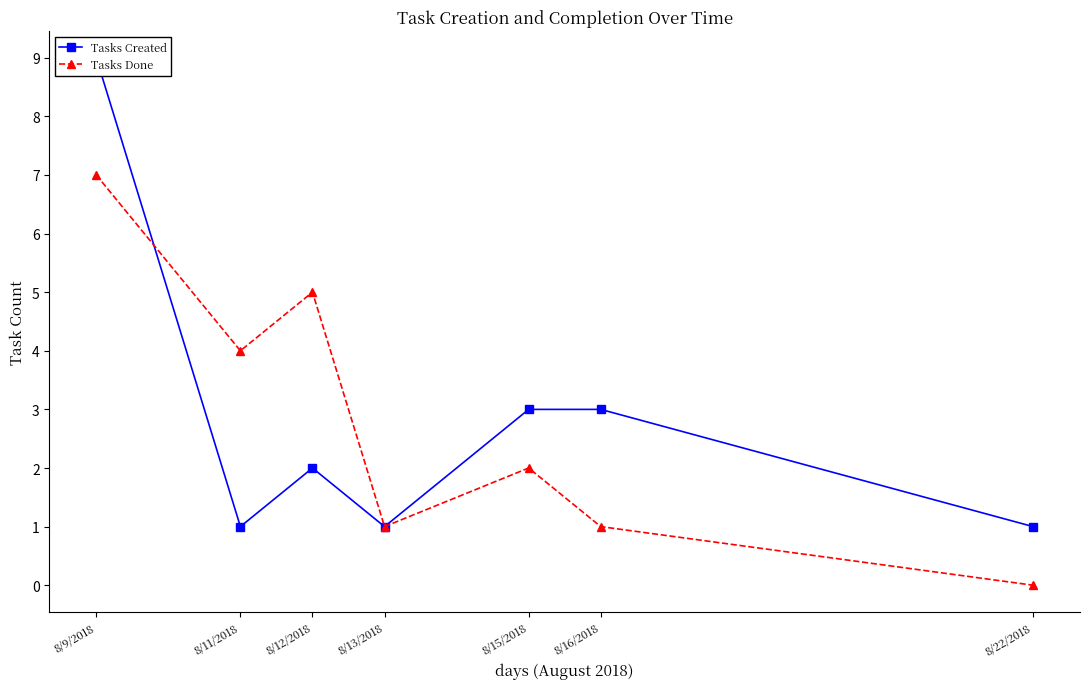

The Tasks Created series shows 1 at 8/13/2018. True or false?

True